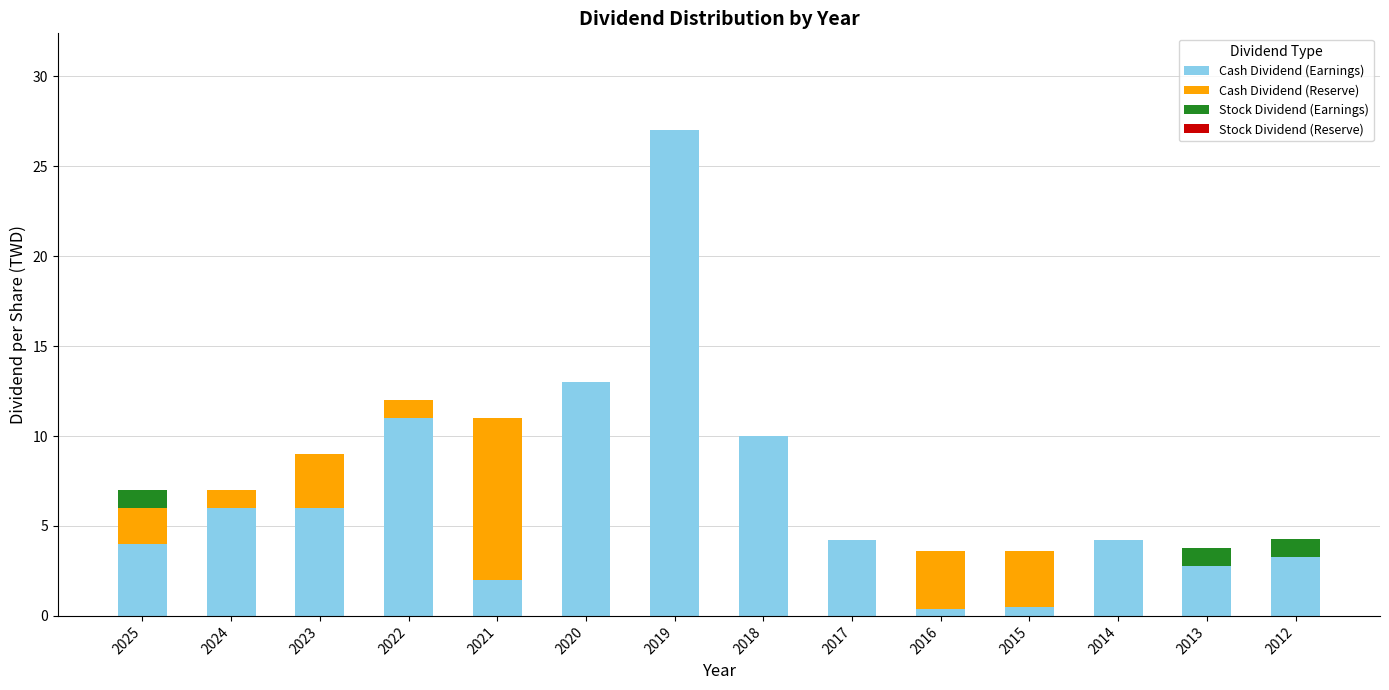

At which category is the sum across all series the highest?

2019